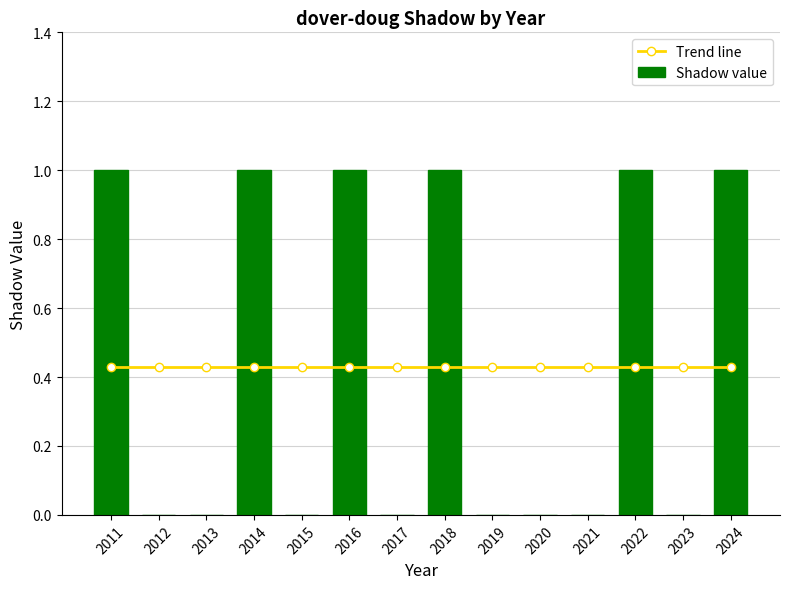

What is the sum of the Shadow value values at 2018 and 2024?

2